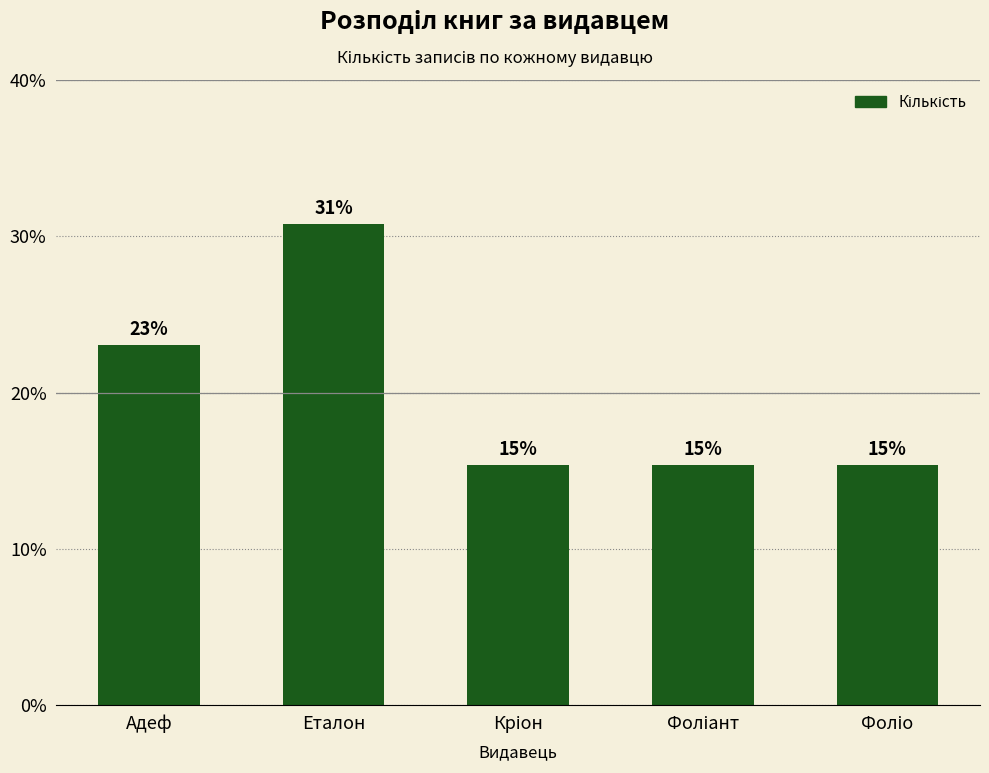

Reading right to left, what are all the values shown in this chart?

2	2	2	4	3